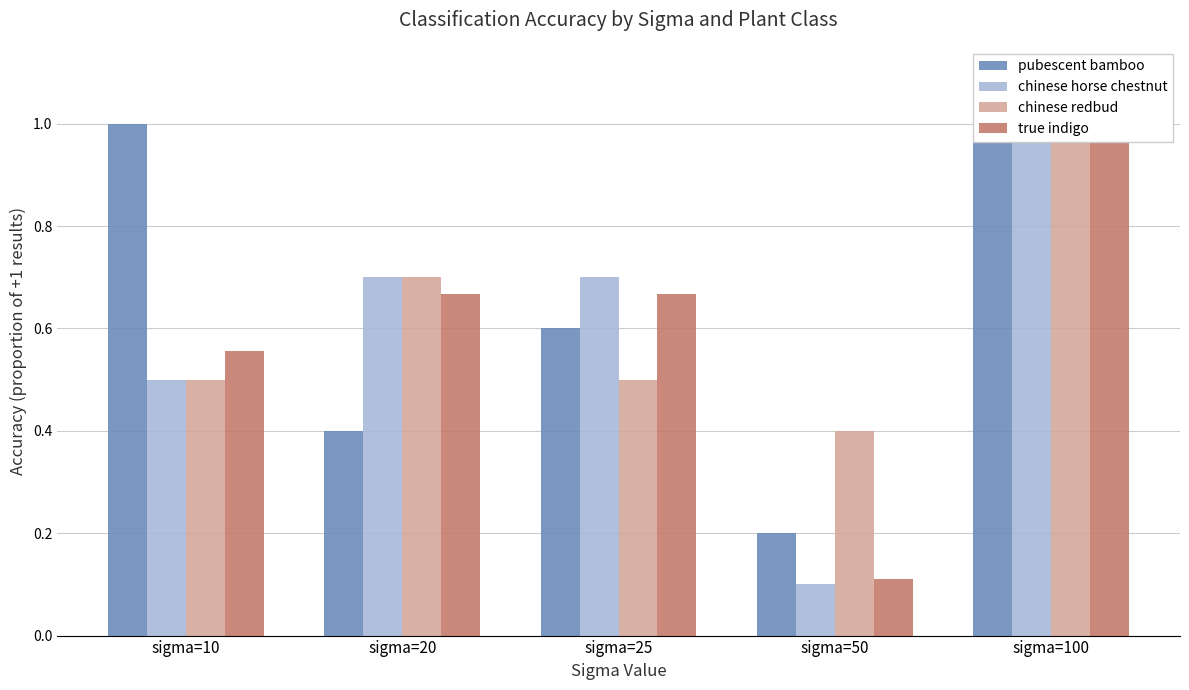

What is the average value of the chinese horse chestnut series?

0.6